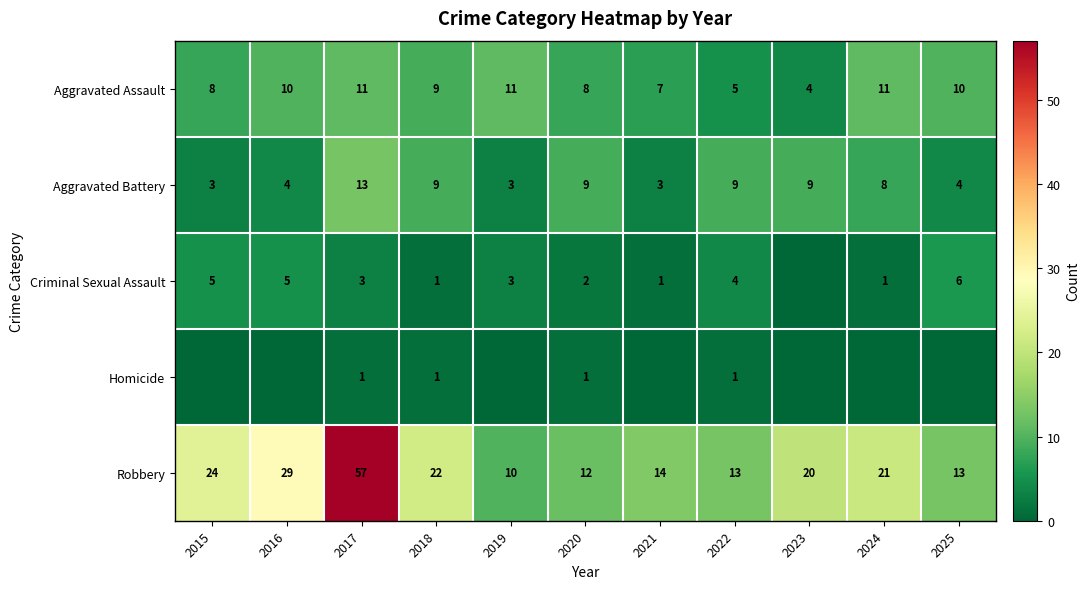

Where does the Aggravated Assault series first go above 9?

2016